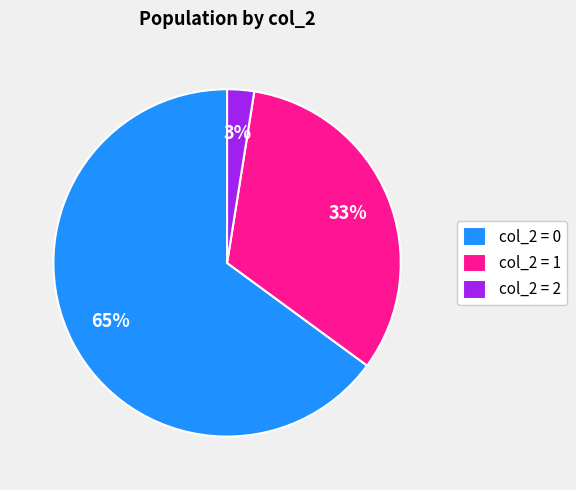

Which slice is the largest?

col_2 = 0